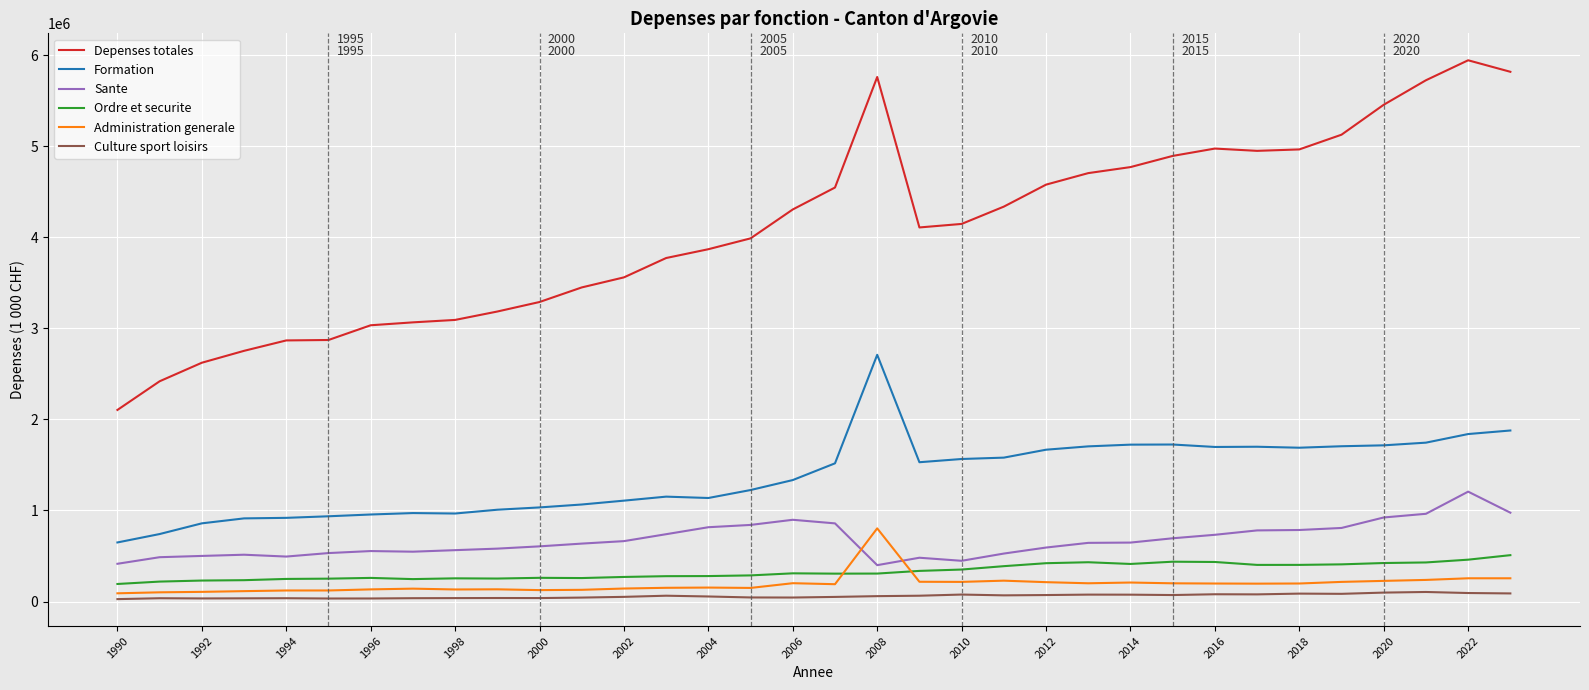

Which series has the largest total across all categories?

Depenses totales